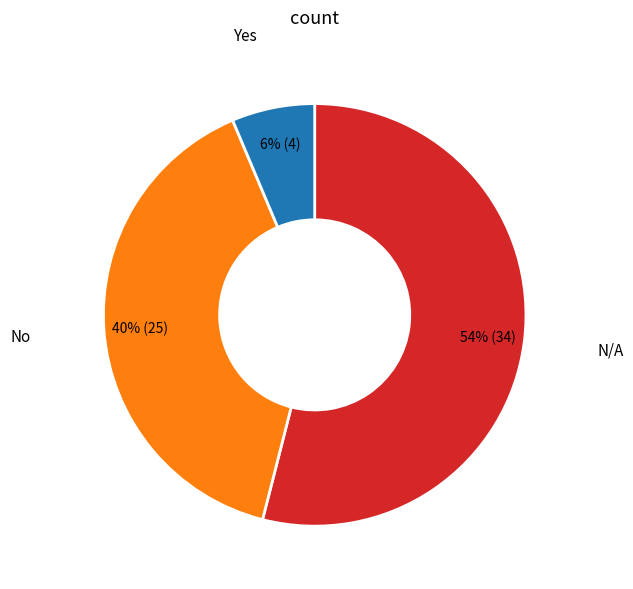

What is the smallest slice in the pie chart?

Yes